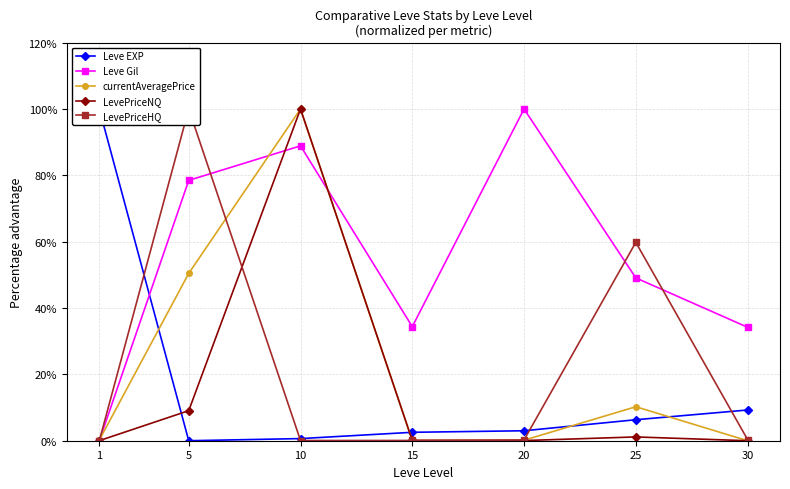

Where is the first local minimum for Leve EXP?

5